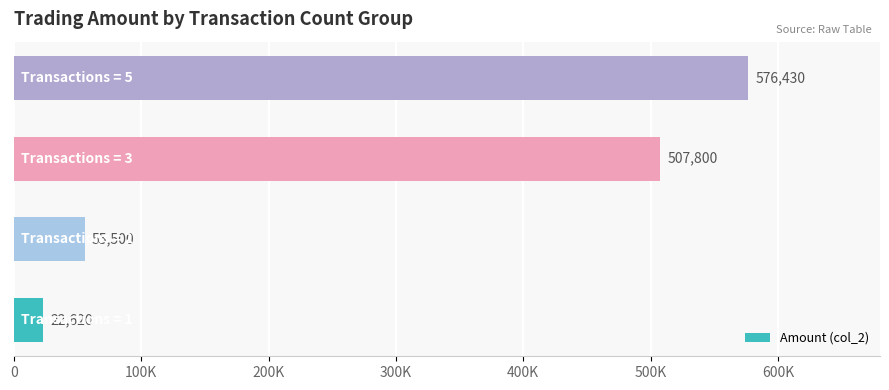

What is the sum of all values?

1162350